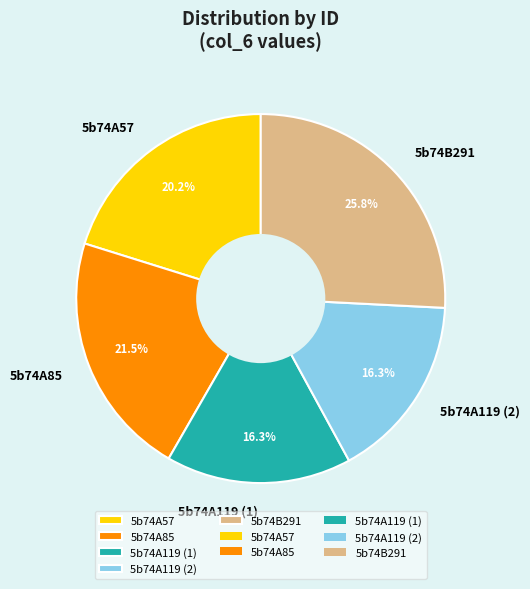

To the nearest percent, what is the average slice percentage?

20%